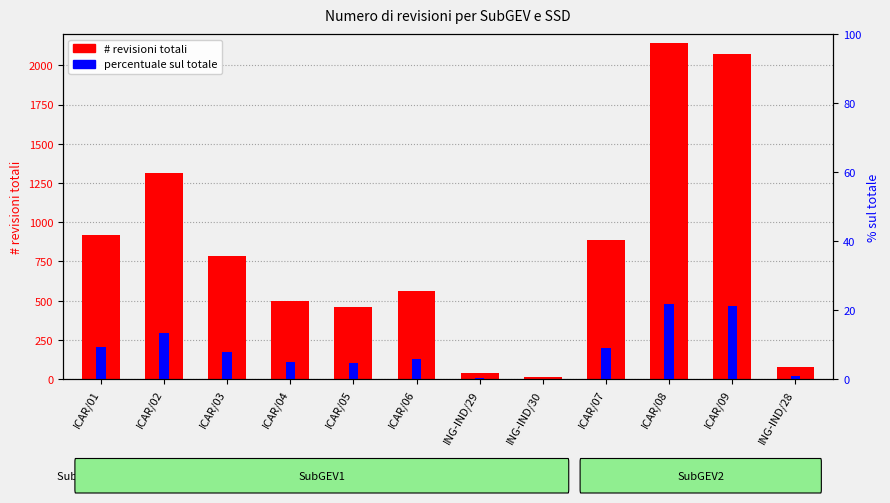

Does the chart contain any negative values?

No